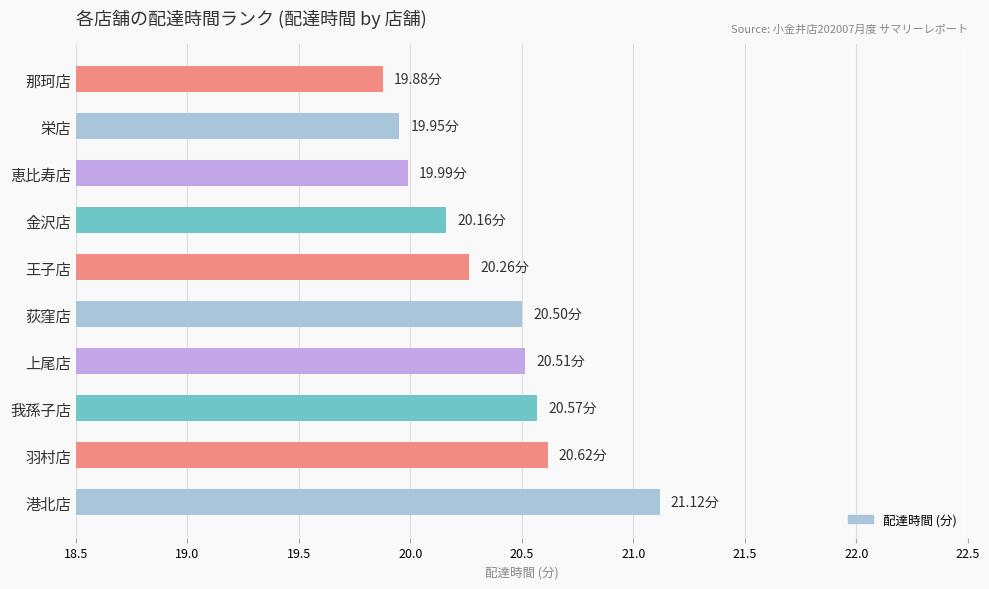

Between 港北店 and 那珂店, which is larger?

港北店